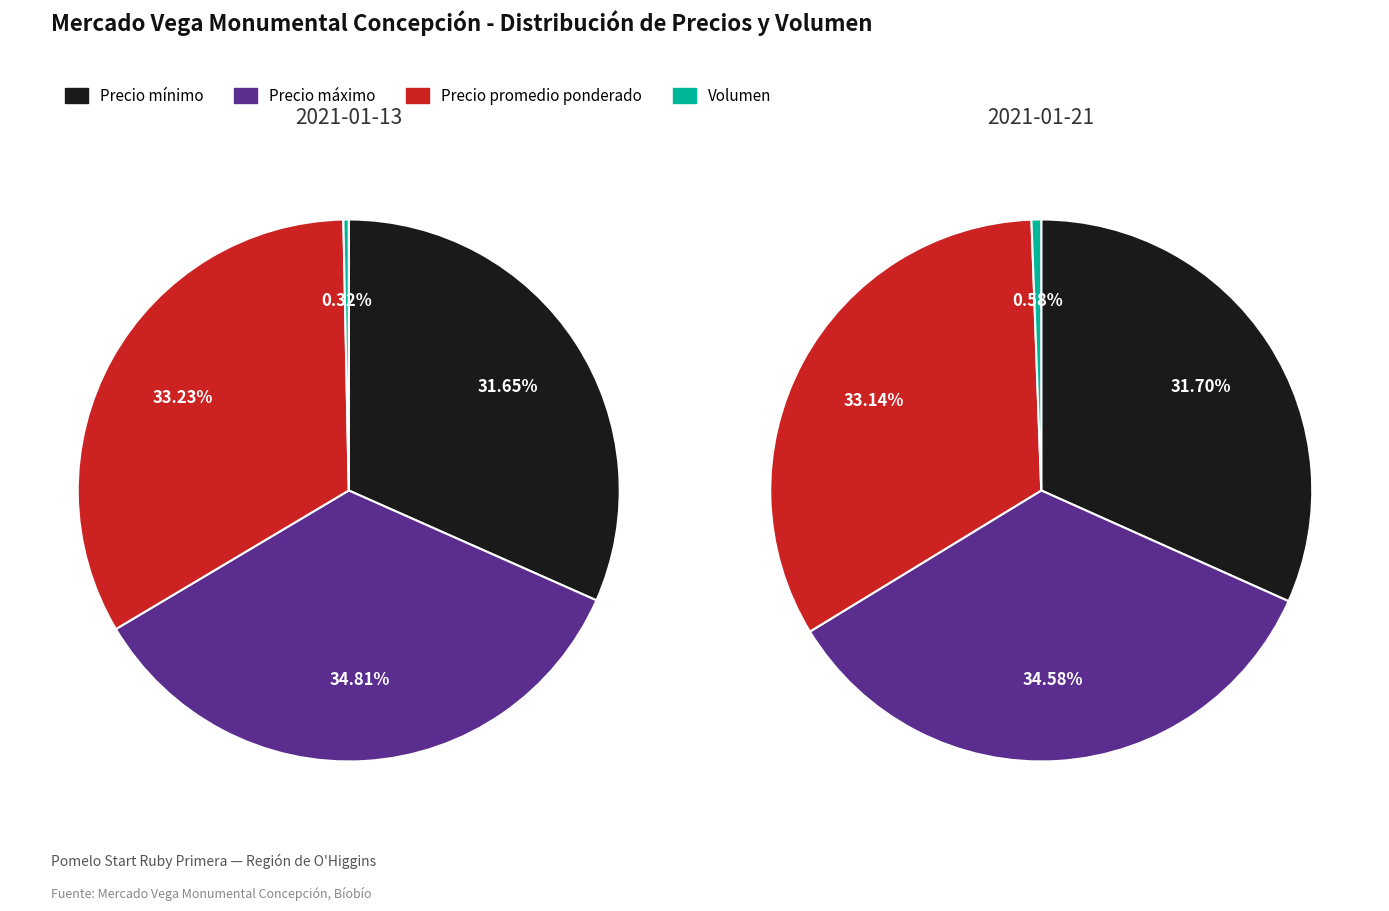

The Volumen slice represents 1% of the pie. True or false?

True